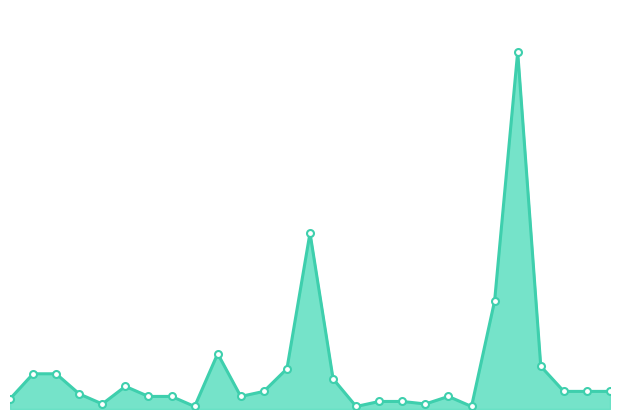

Does the chart have visible grid lines?

No